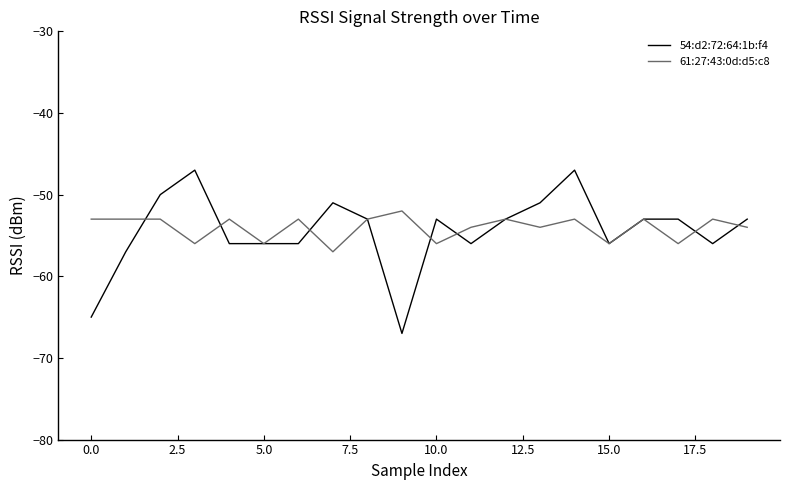

Which series has the widest spread of values?

54:d2:72:64:1b:f4